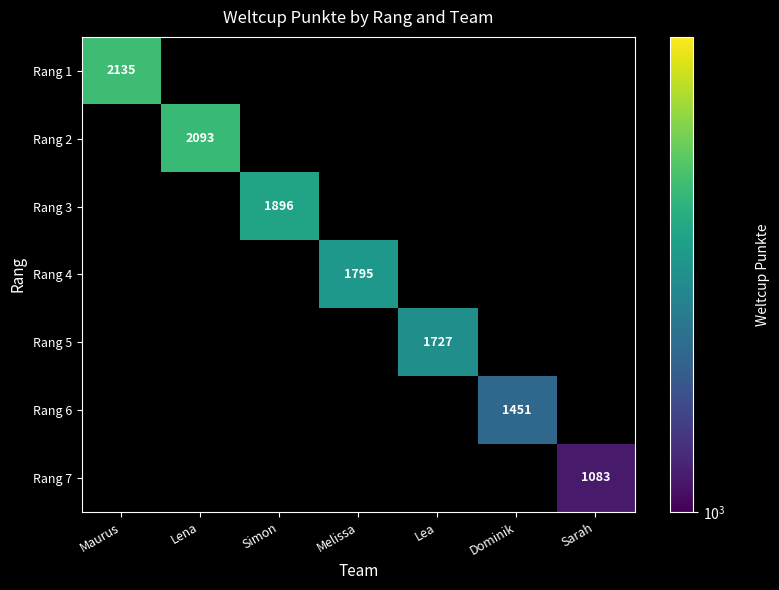

At which category does the chart reach its minimum across all series?

Sarah